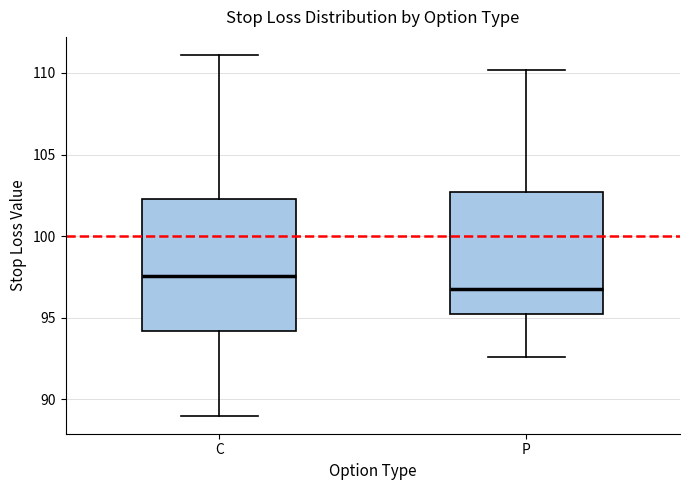

Where is the upper edge of the box for P on the y-axis? The values are not printed on the chart, so give them approximately, as read against the axis.

102.5